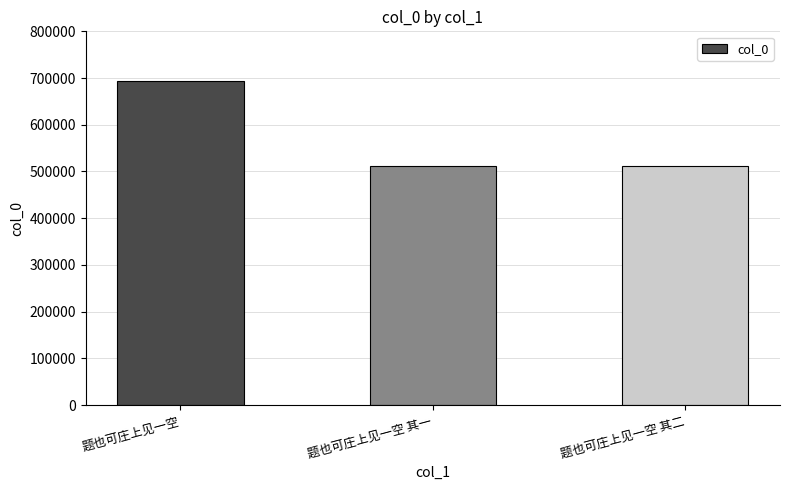

What is the value of the 2nd bar from the left?

511538